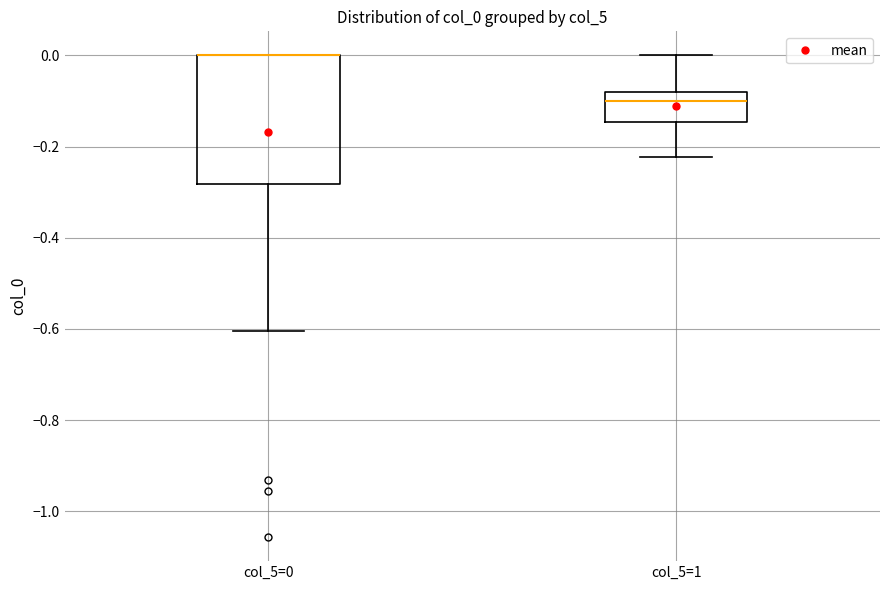

Reading left to right, read every box against the y-axis: the position of its median line, the range the box covers, and the ends of its whiskers. The values are not printed on the chart, so give them approximately, as read against the axis.

col_5=0: median 0.00 (drawn on the box's upper edge), box -0.28 to 0.00, whiskers -0.60 to 0.00
col_5=1: median -0.10, box -0.14 to -0.08, whiskers -0.22 to 0.00